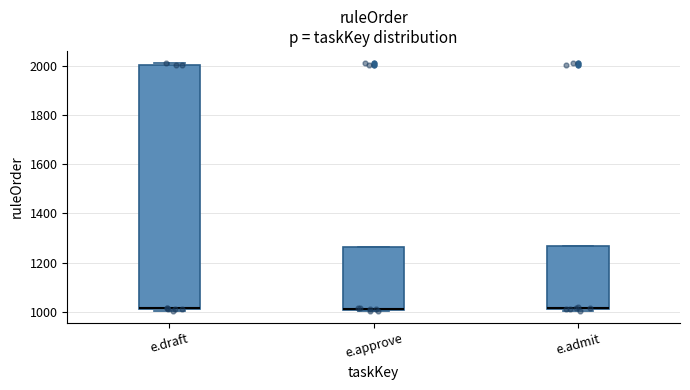

Reading left to right, transcribe this box plot: for each box, give where its median line is, the range the box spans, and where its two whiskers end, as read against the y-axis. The values are not printed on the chart, so give them approximately, as read against the axis.

e.draft: median 1020, box 1020 to 2000, whiskers 1000 to 2020
e.approve: median 1020 (drawn on the box's lower edge), box 1000 to 1260, whiskers 1000 to 1260
e.admit: median 1020, box 1020 to 1260, whiskers 1000 to 1260